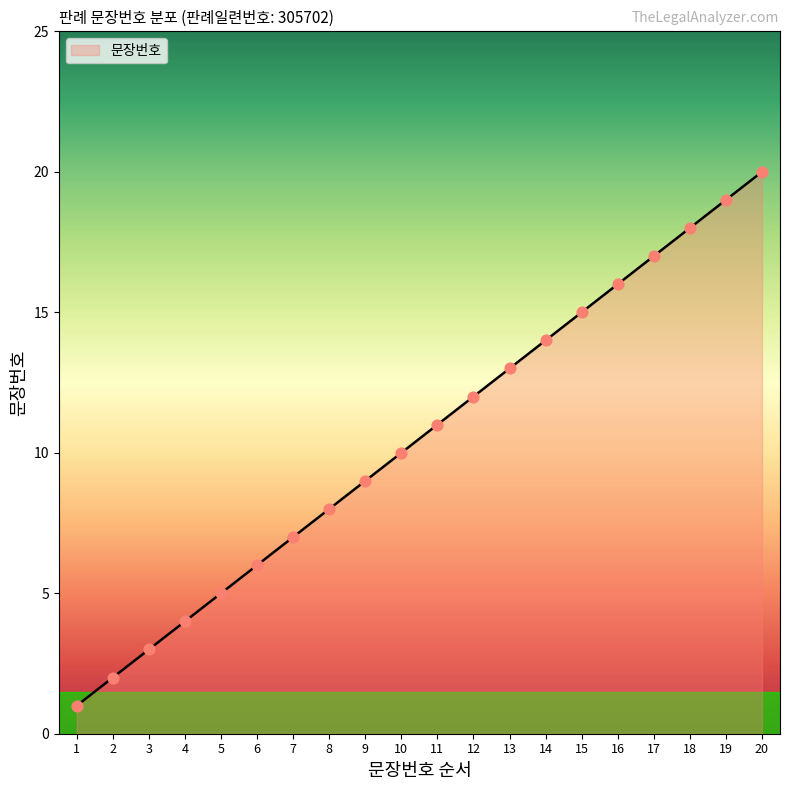

What is the change in value from 3 to 7?

+4